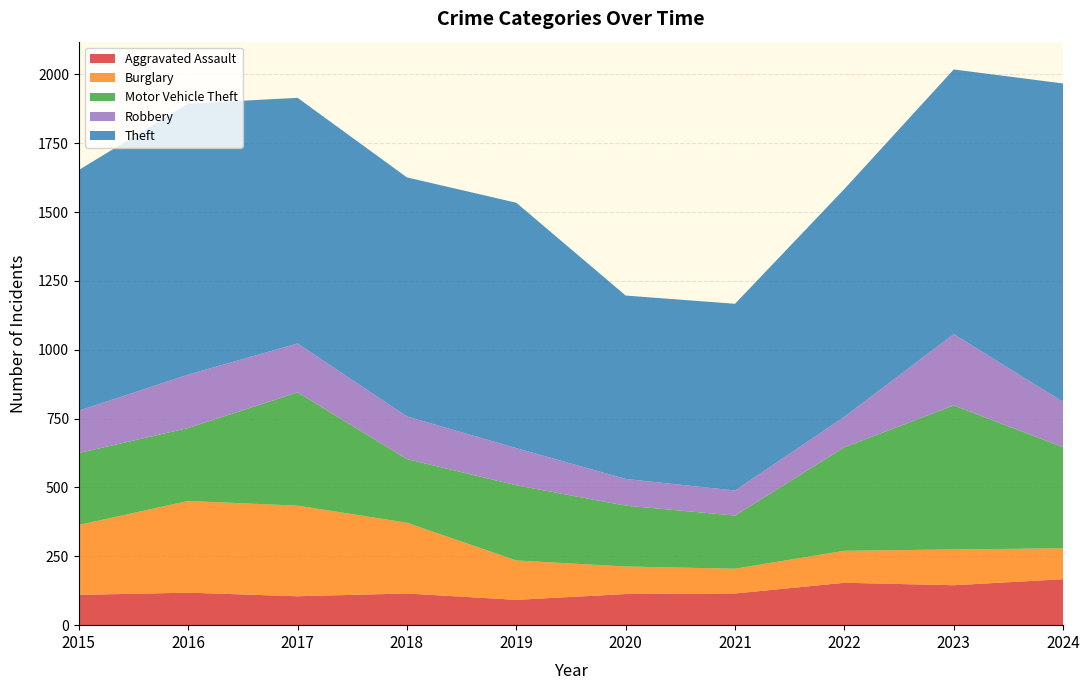

Reading left to right, transcribe all the data shown in this chart.

Aggravated Assault: 2015=110	2016=118	2017=105	2018=115	2019=92	2020=113	2021=115	2022=154	2023=145	2024=167
Burglary: 2015=254	2016=333	2017=329	2018=257	2019=143	2020=100	2021=90	2022=116	2023=130	2024=112
Motor Vehicle Theft: 2015=261	2016=265	2017=411	2018=231	2019=273	2020=221	2021=193	2022=376	2023=523	2024=367
Robbery: 2015=154	2016=194	2017=178	2018=155	2019=135	2020=97	2021=91	2022=111	2023=259	2024=165
Theft: 2015=874	2016=984	2017=892	2018=868	2019=891	2020=666	2021=678	2022=827	2023=961	2024=1156